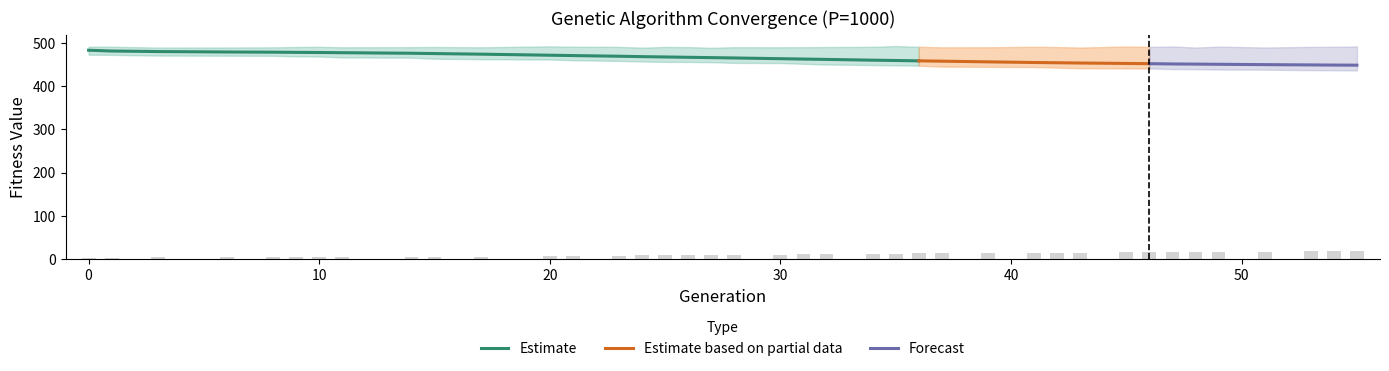

Reading left to right, what are all the values shown in this chart?

avg: 483.7	481.9	480.6	479.6	479.2	478.7	478.4	477.9	476.7	475.9	474.5	472.1	471.3	469.7	468.8	468.1	467.3	466.5	465.7	464.1	463.2	462.4	460.6	459.9	459.1	458.3	456.7	455.2	454.6	454.0	453.0	452.5	451.9	451.5	451.1	450.3	449.6	449.3	449.0
min: 473.2	472.9	471.3	471.0	470.7	469.5	469.0	467.1	466.4	464.0	462.9	462.1	460.5	458.9	457.7	456.6	456.5	456.0	454.3	454.0	452.2	450.5	449.4	448.7	448.0	445.6	445.2	444.7	443.3	441.9	441.5	441.4	440.0	439.8	438.9	438.6	437.5	437.2	436.8
max: 491.9	491.8	489.9	490.0	490.4	491.2	491.6	490.5	490.9	491.2	490.4	492.8	491.8	491.5	489.6	491.3	490.9	489.3	490.7	490.5	490.7	491.1	491.6	493.4	491.6	490.4	490.5	491.6	491.1	489.8	492.3	491.3	492.3	489.9	492.1	490.0	491.4	491.6	492.3
std: 2.8	2.8	3.3	3.8	4.0	4.0	4.3	4.3	4.8	5.0	5.4	6.6	6.8	7.6	7.9	8.2	8.5	9.0	9.3	10.0	10.5	11.1	11.6	12.1	12.5	12.8	13.6	14.5	14.5	14.6	15.5	15.9	15.9	16.2	16.3	16.7	17.1	17.2	17.5